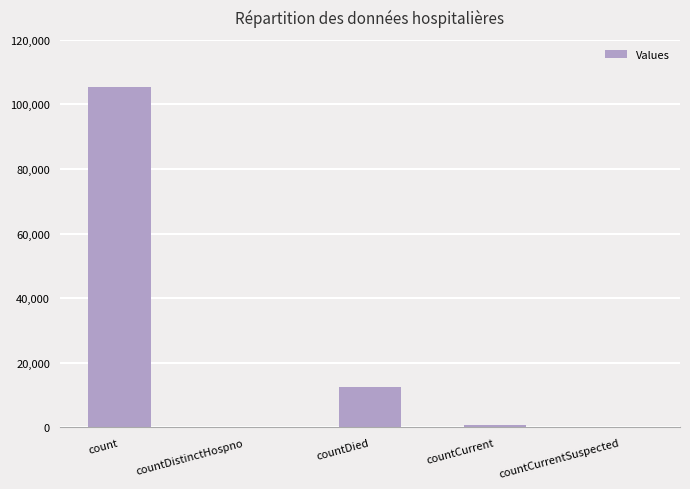

What is the change in value from countDied to countCurrent?

-11829